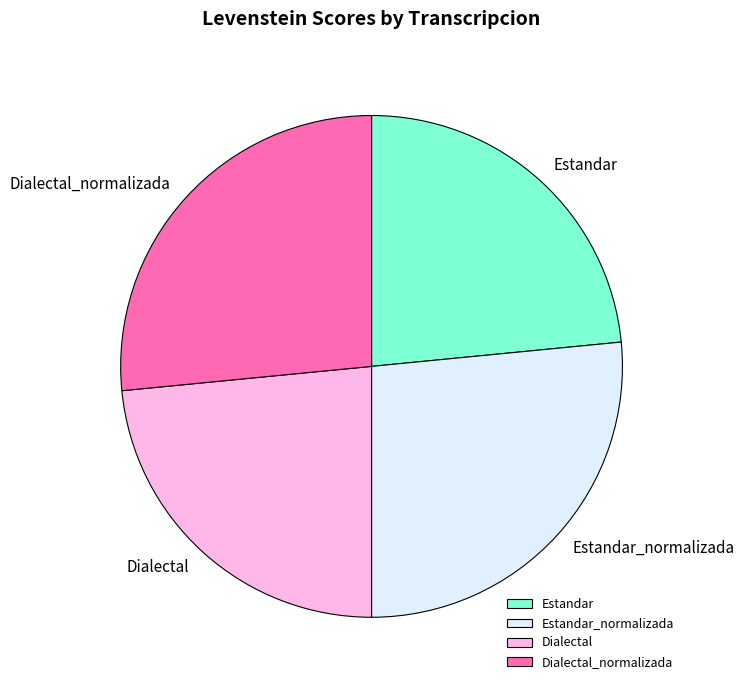

Approximately how many times larger is the value at Estandar compared to Dialectal_normalizada?

0.9